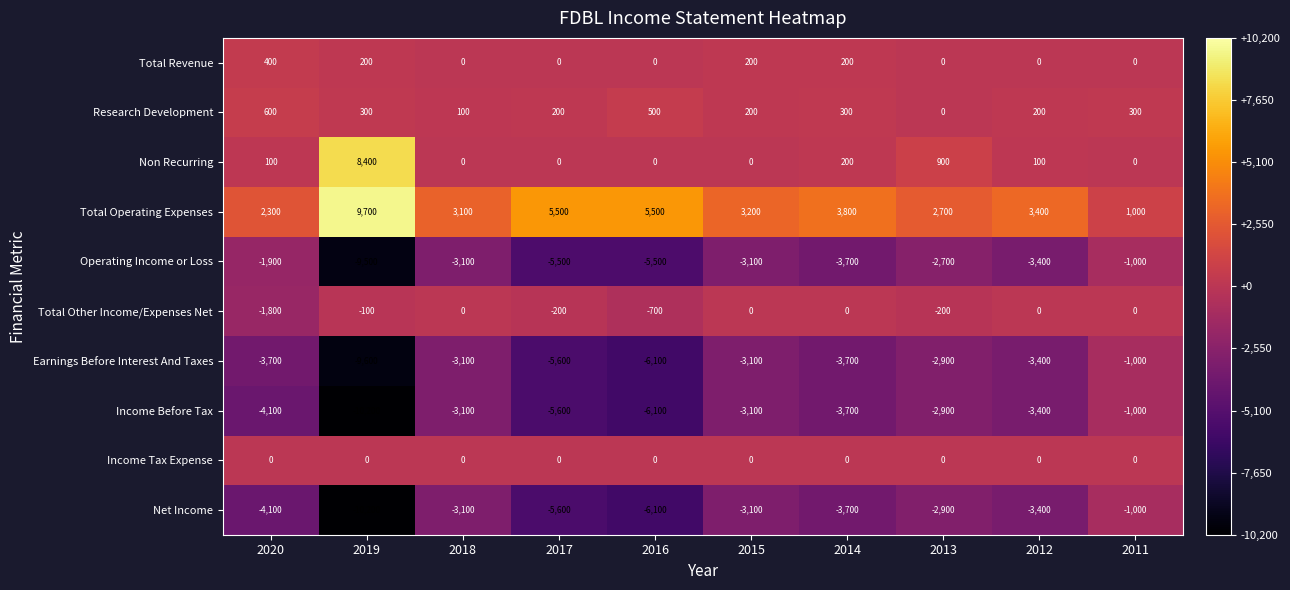

What is the difference between the highest and lowest values at 2019?

19900